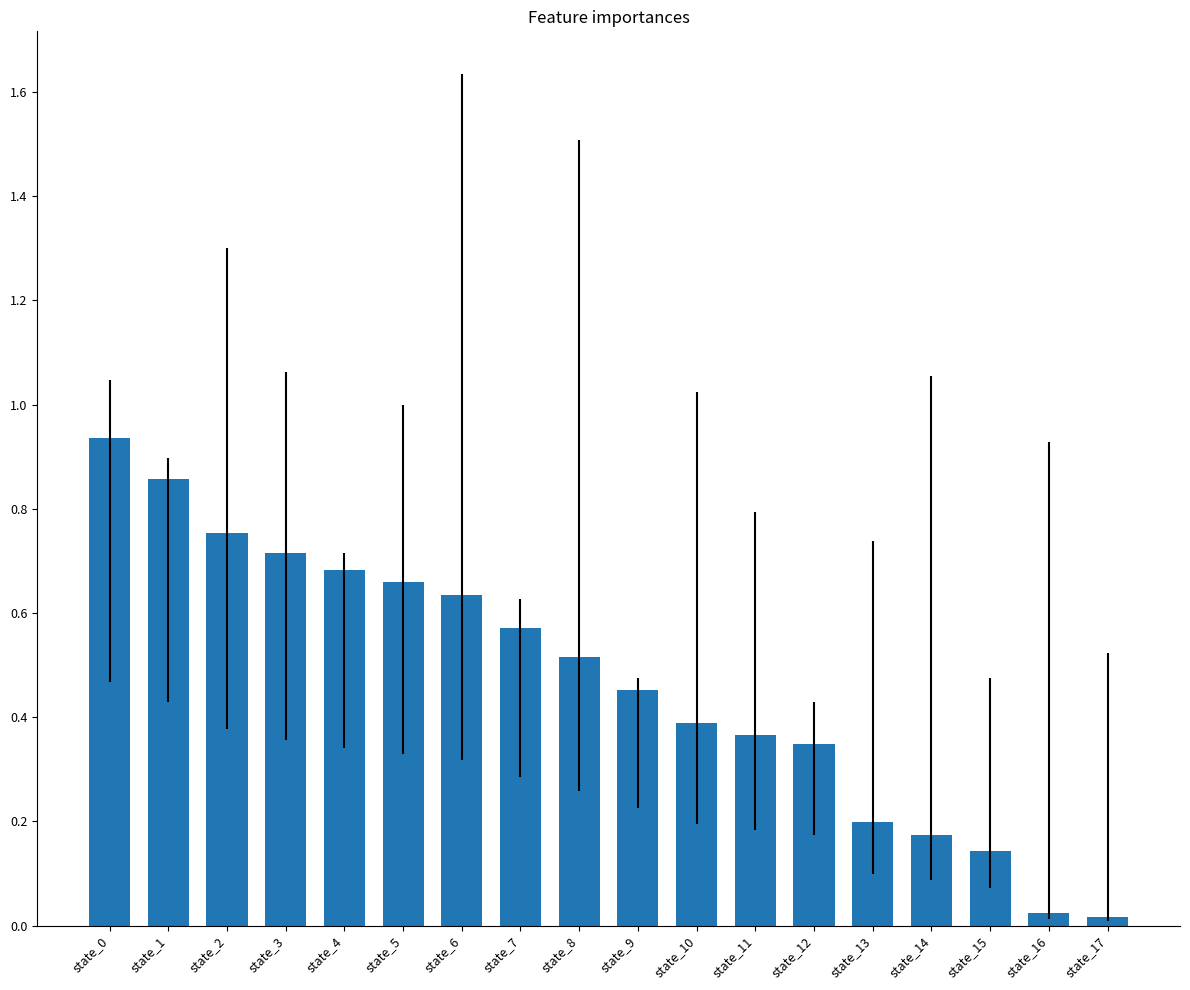

What is the sum of the values at state_1 and state_3?

1.6